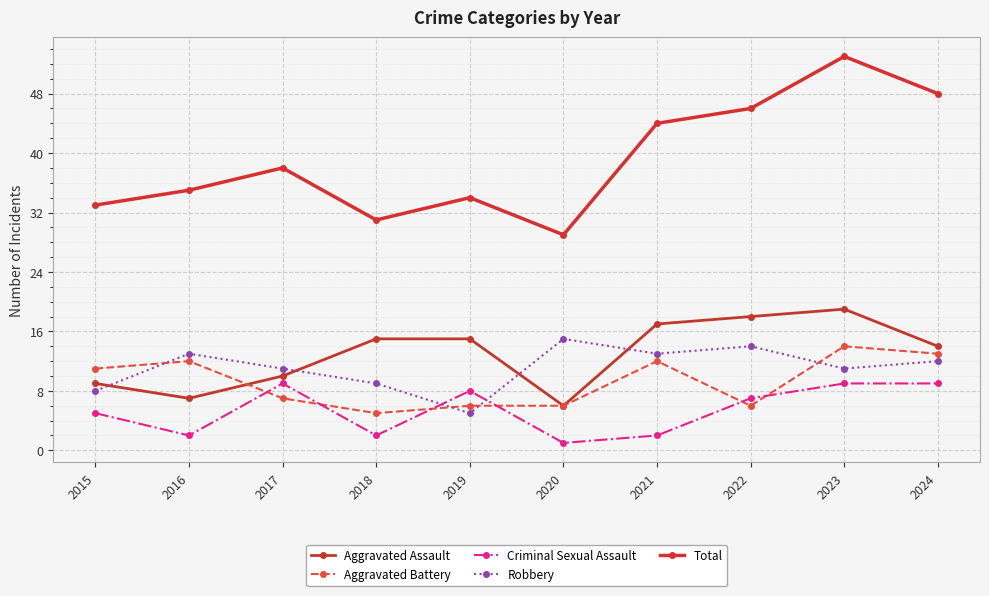

In Aggravated Assault, how many points are lower than both neighbors (excluding endpoints)?

2